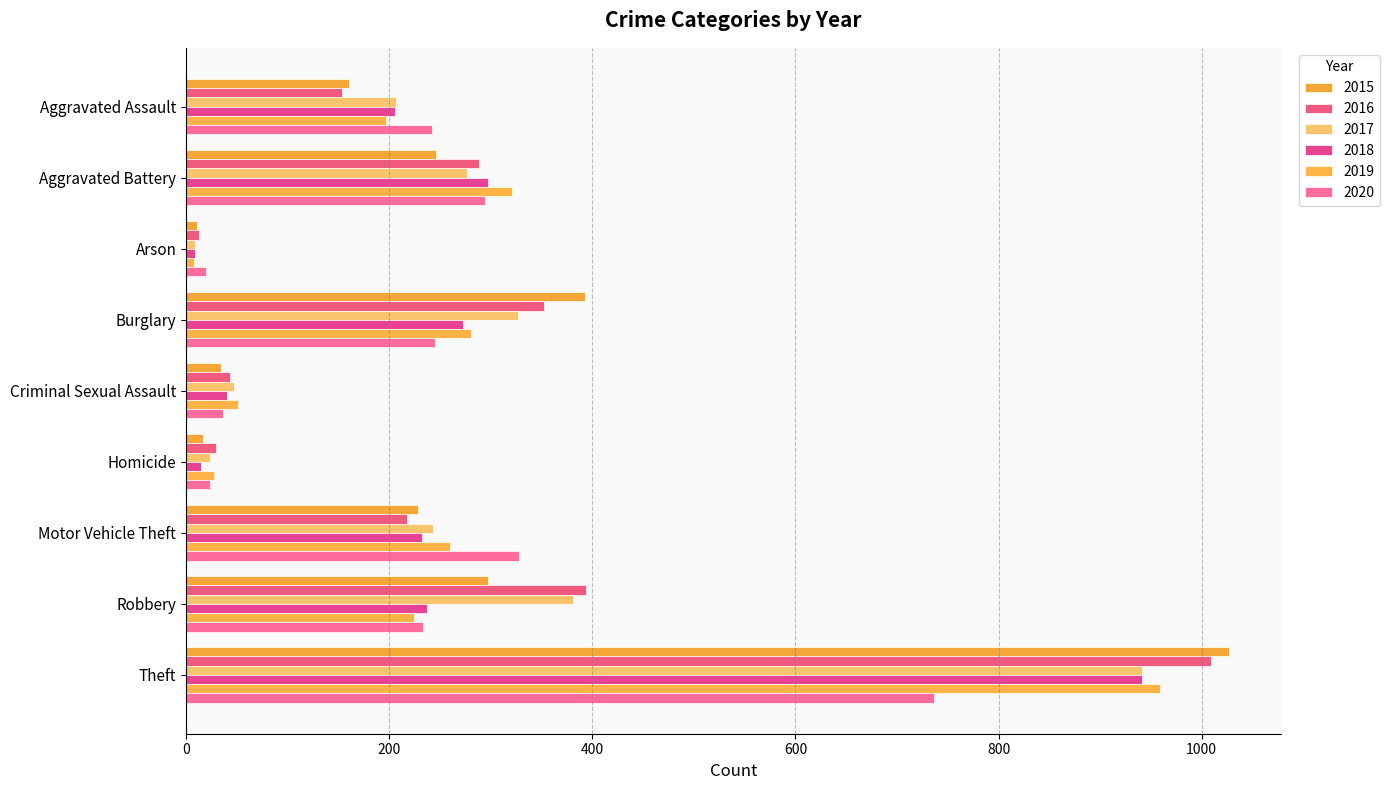

What is the total value across all series at Robbery?

1766